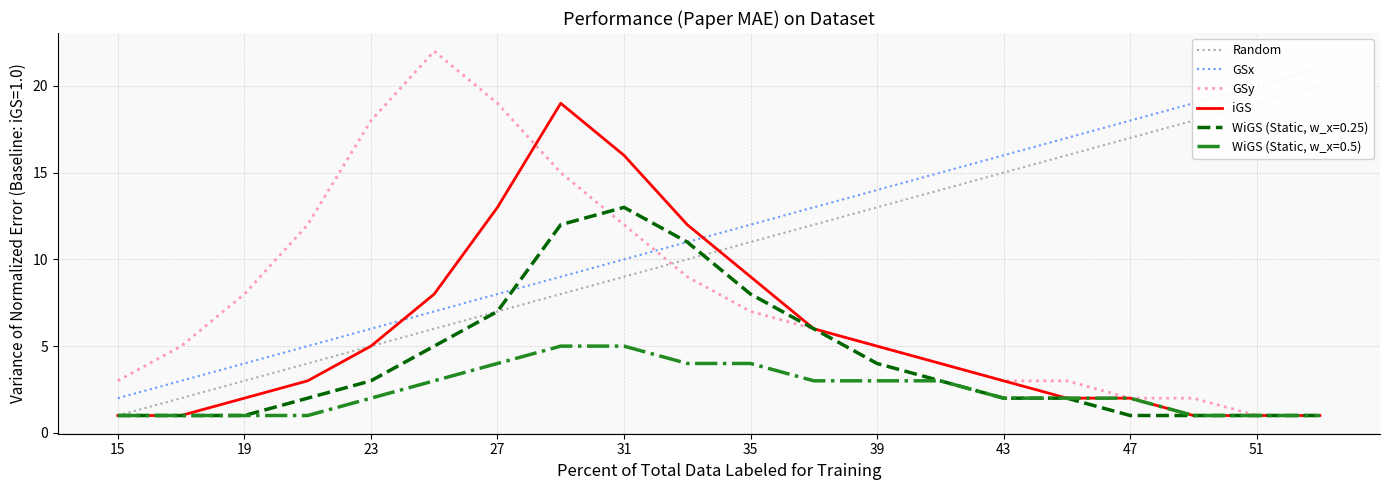

What is the highest value of the WiGS (Static, w_x=0.25) series?

13